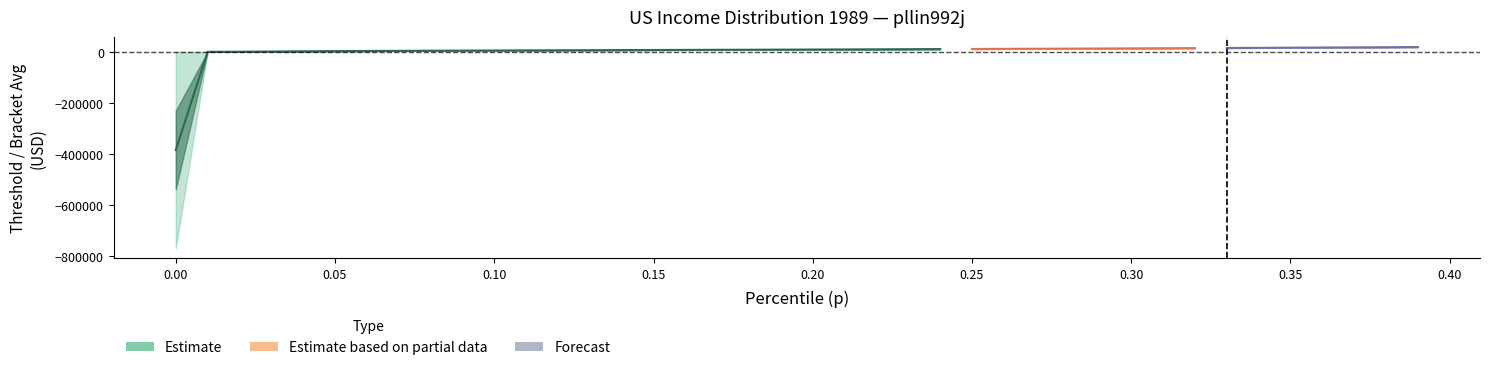

True or false: thr has more than 1 points higher than both neighbors.

False